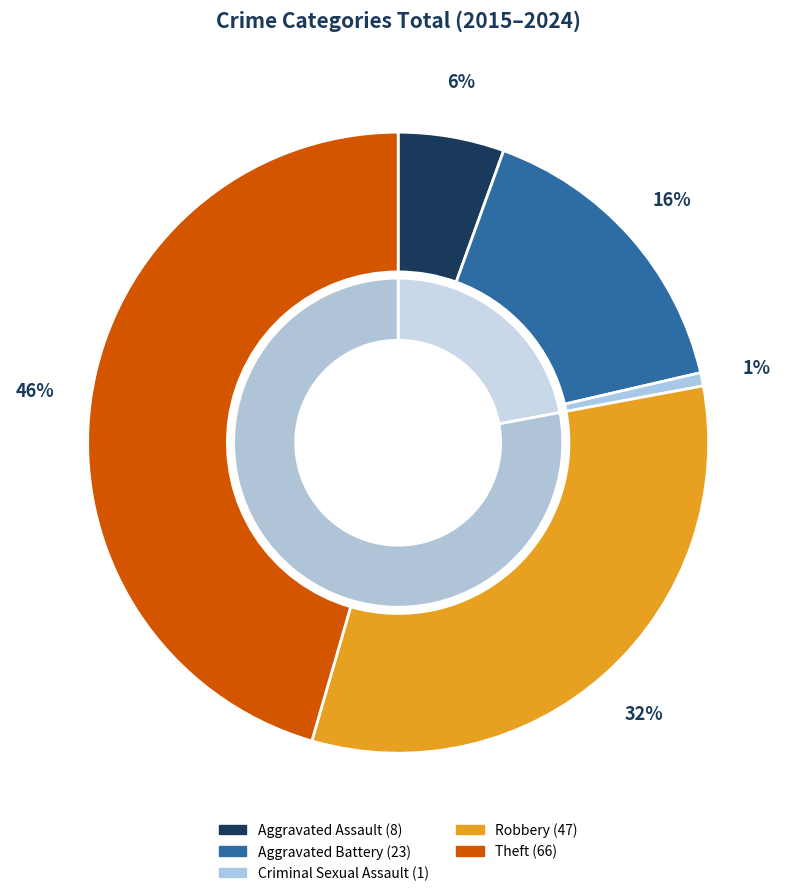

Between Aggravated Assault and Robbery, which is larger?

Robbery